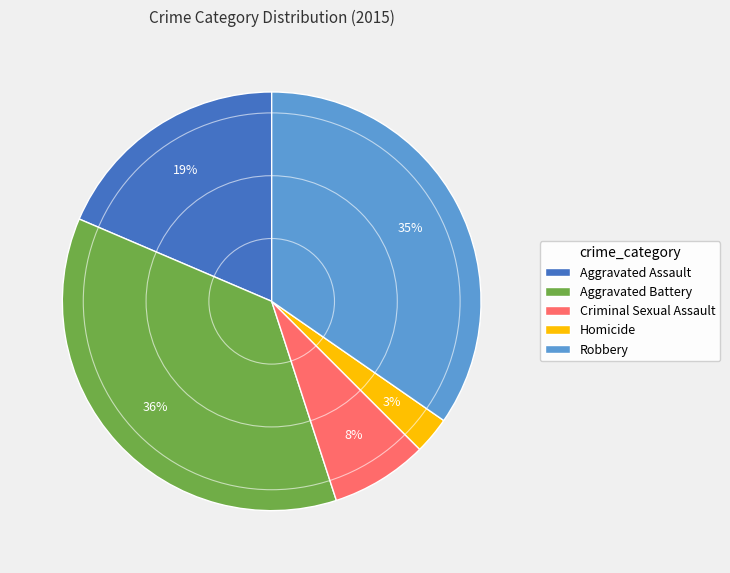

Is the sum of Aggravated Assault and Homicide greater than half?

No